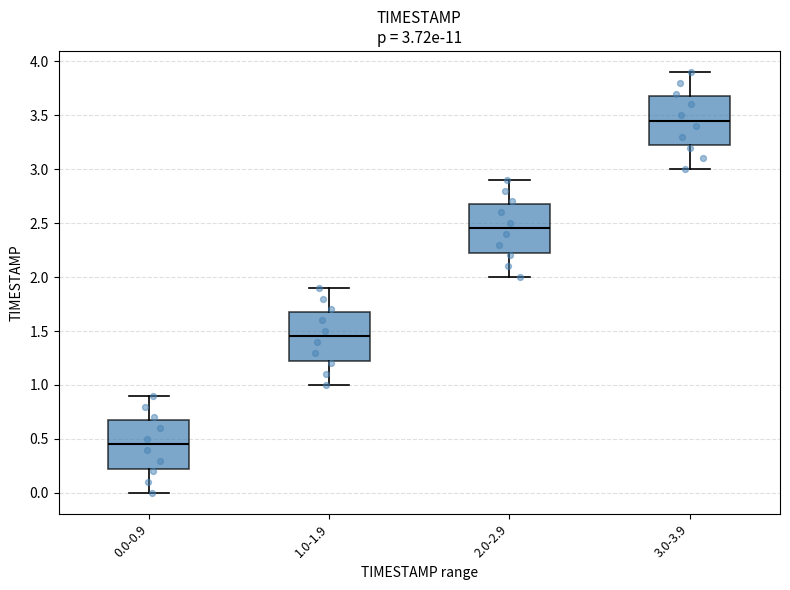

Which box's median line is the highest?

3.0-3.9